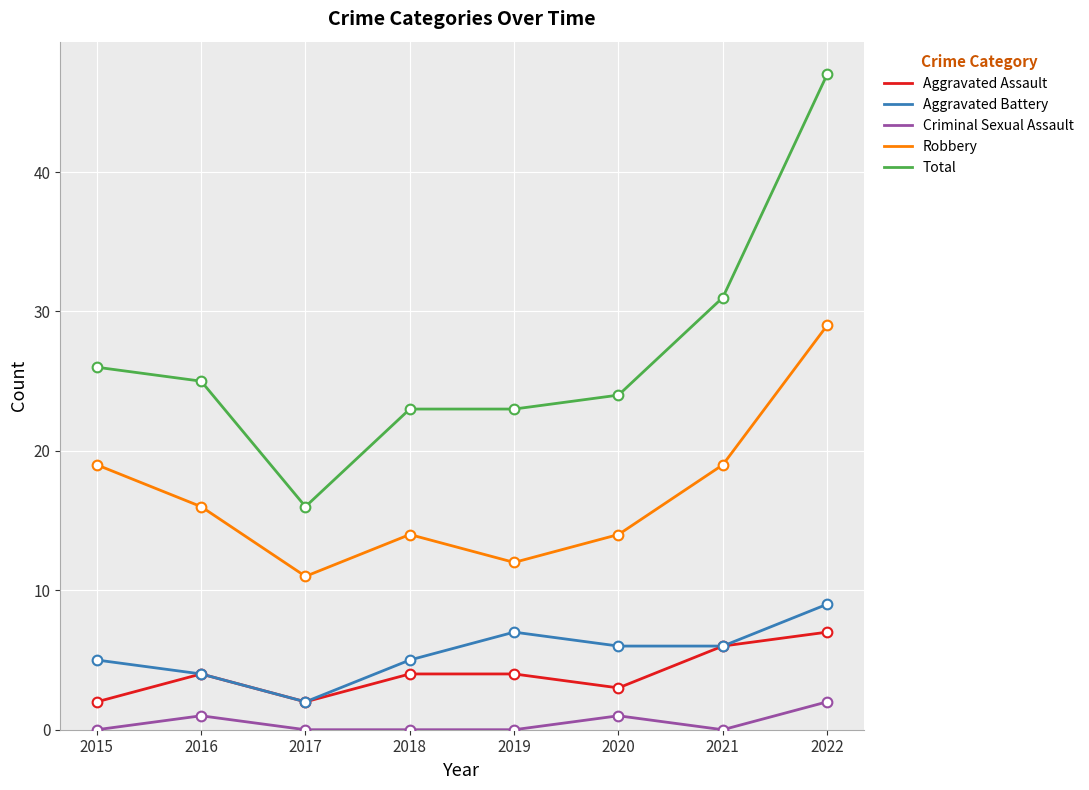

Is the value of Robbery at 2022 greater than the value of Total at 2020?

Yes